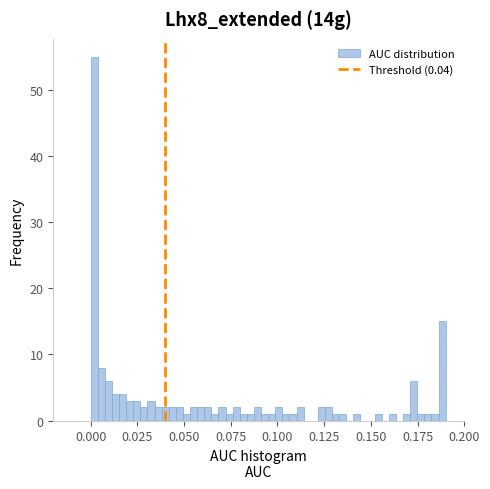

Around what value on the x-axis is the tallest bar? Give the approximate position of its centre, as read against the axis.

0.000